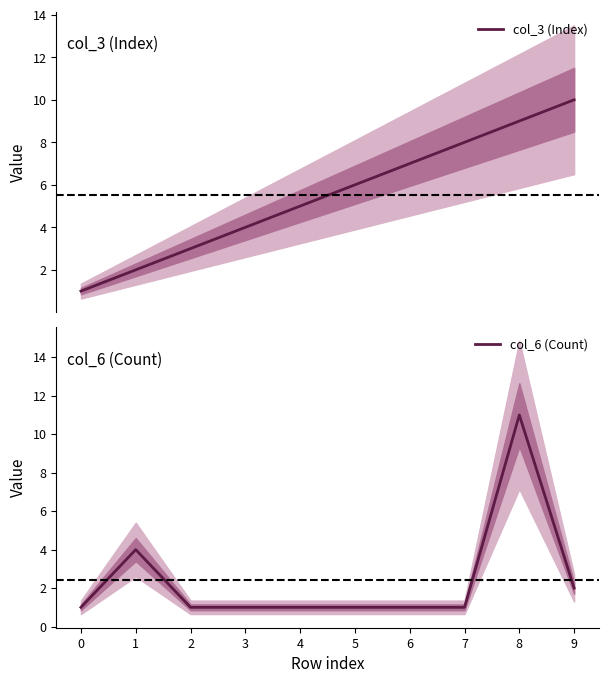

Which has a higher value, 7 or 5?

7